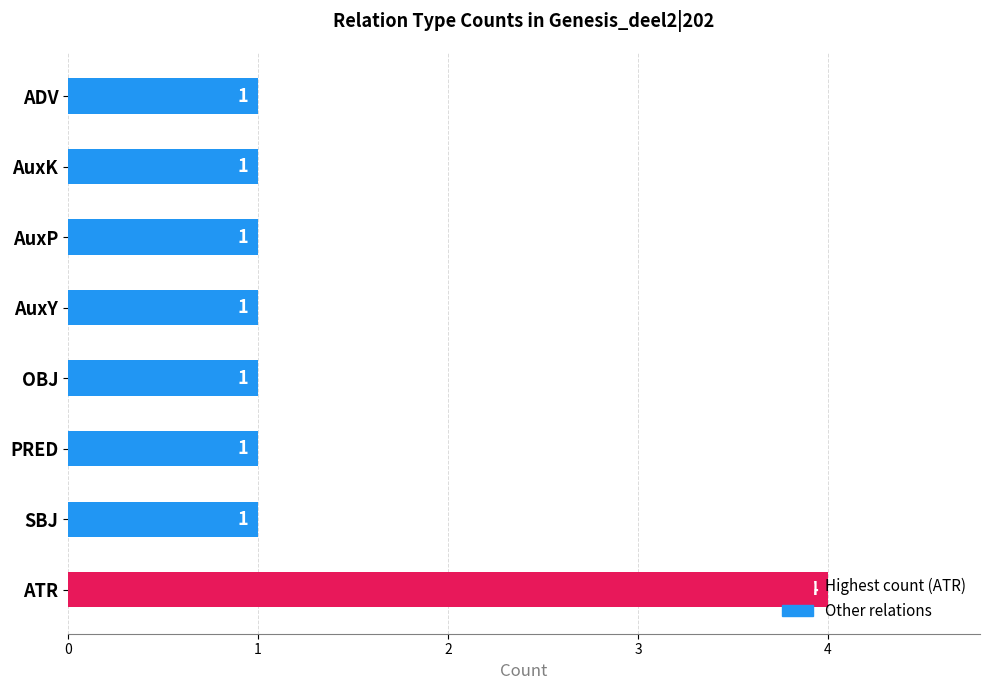

The chart shows a value of 1 at SBJ. True or false?

True